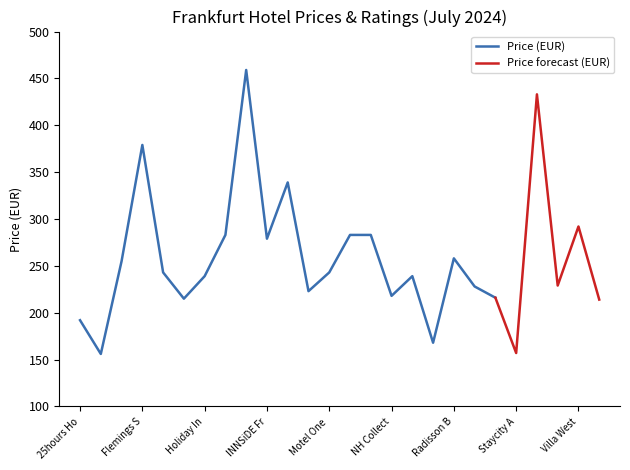

What is the label of the 5th point from the left?

H4 Hotel Frankfurt Messe